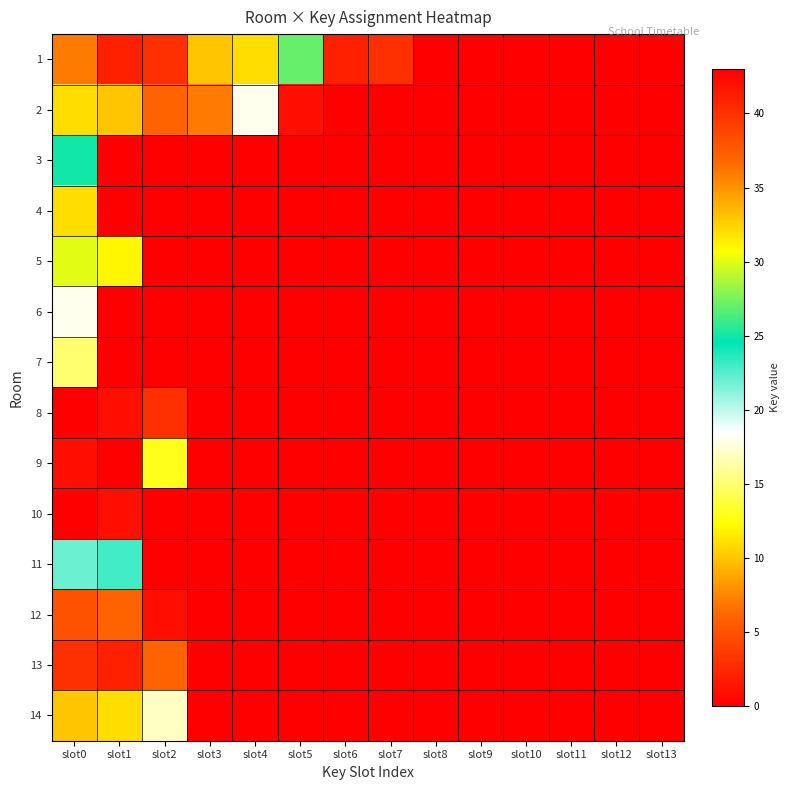

Reading left to right, extract all data points from this chart.

1: slot0=7	slot1=2	slot2=3	slot3=10	slot4=11	slot5=27	slot6=2	slot7=3	slot8=0	slot9=0	slot10=0	slot11=0	slot12=0	slot13=0
2: slot0=32	slot1=33	slot2=6	slot3=7	slot4=18	slot5=42	slot6=43	slot7=0	slot8=0	slot9=0	slot10=0	slot11=0	slot12=0	slot13=0
3: slot0=25	slot1=0	slot2=0	slot3=0	slot4=0	slot5=0	slot6=0	slot7=0	slot8=0	slot9=0	slot10=0	slot11=0	slot12=0	slot13=0
4: slot0=11	slot1=0	slot2=0	slot3=0	slot4=0	slot5=0	slot6=0	slot7=0	slot8=0	slot9=0	slot10=0	slot11=0	slot12=0	slot13=0
5: slot0=30	slot1=31	slot2=0	slot3=0	slot4=0	slot5=0	slot6=0	slot7=0	slot8=0	slot9=0	slot10=0	slot11=0	slot12=0	slot13=0
6: slot0=18	slot1=0	slot2=0	slot3=0	slot4=0	slot5=0	slot6=0	slot7=0	slot8=0	slot9=0	slot10=0	slot11=0	slot12=0	slot13=0
7: slot0=15	slot1=0	slot2=0	slot3=0	slot4=0	slot5=0	slot6=0	slot7=0	slot8=0	slot9=0	slot10=0	slot11=0	slot12=0	slot13=0
8: slot0=0	slot1=1	slot2=40	slot3=0	slot4=0	slot5=0	slot6=0	slot7=0	slot8=0	slot9=0	slot10=0	slot11=0	slot12=0	slot13=0
9: slot0=42	slot1=43	slot2=13	slot3=0	slot4=0	slot5=0	slot6=0	slot7=0	slot8=0	slot9=0	slot10=0	slot11=0	slot12=0	slot13=0
10: slot0=0	slot1=1	slot2=43	slot3=0	slot4=0	slot5=0	slot6=0	slot7=0	slot8=0	slot9=0	slot10=0	slot11=0	slot12=0	slot13=0
11: slot0=22	slot1=23	slot2=0	slot3=0	slot4=0	slot5=0	slot6=0	slot7=0	slot8=0	slot9=0	slot10=0	slot11=0	slot12=0	slot13=0
12: slot0=5	slot1=6	slot2=1	slot3=0	slot4=0	slot5=0	slot6=0	slot7=0	slot8=0	slot9=0	slot10=0	slot11=0	slot12=0	slot13=0
13: slot0=40	slot1=41	slot2=6	slot3=0	slot4=0	slot5=0	slot6=0	slot7=0	slot8=0	slot9=0	slot10=0	slot11=0	slot12=0	slot13=0
14: slot0=10	slot1=11	slot2=17	slot3=0	slot4=0	slot5=0	slot6=0	slot7=0	slot8=0	slot9=0	slot10=0	slot11=0	slot12=0	slot13=0